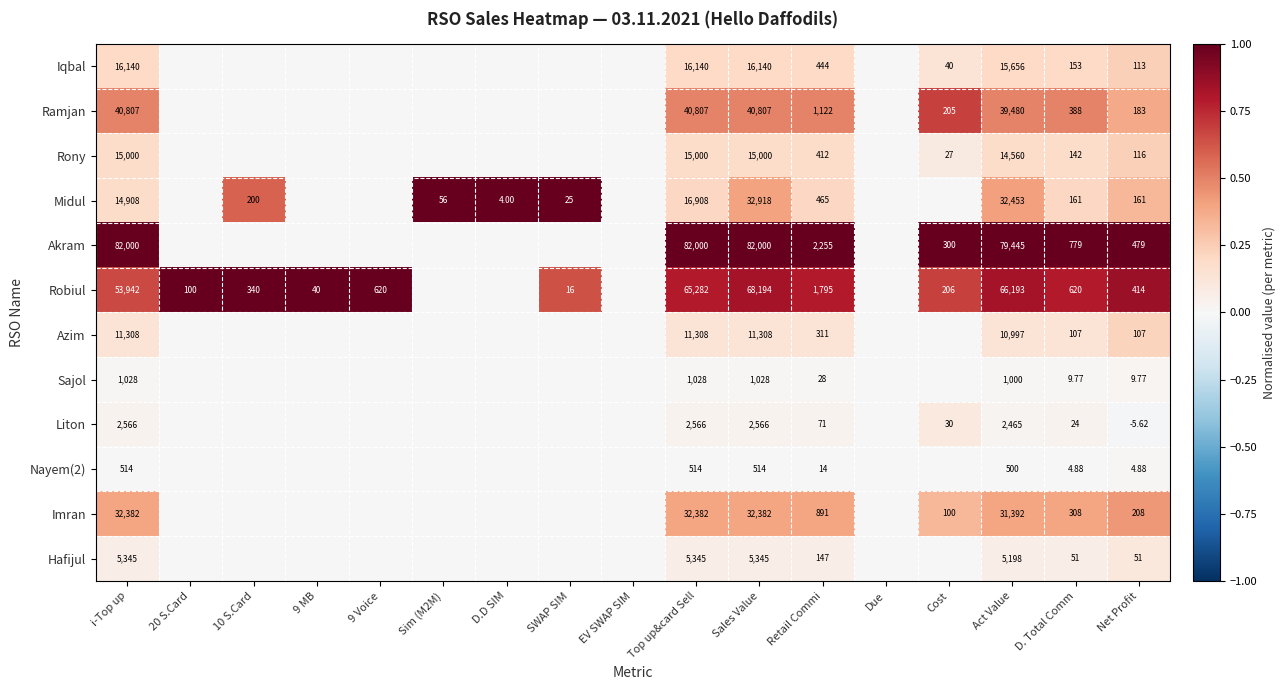

Between Act Value and SWAP SIM, which is larger?

Act Value